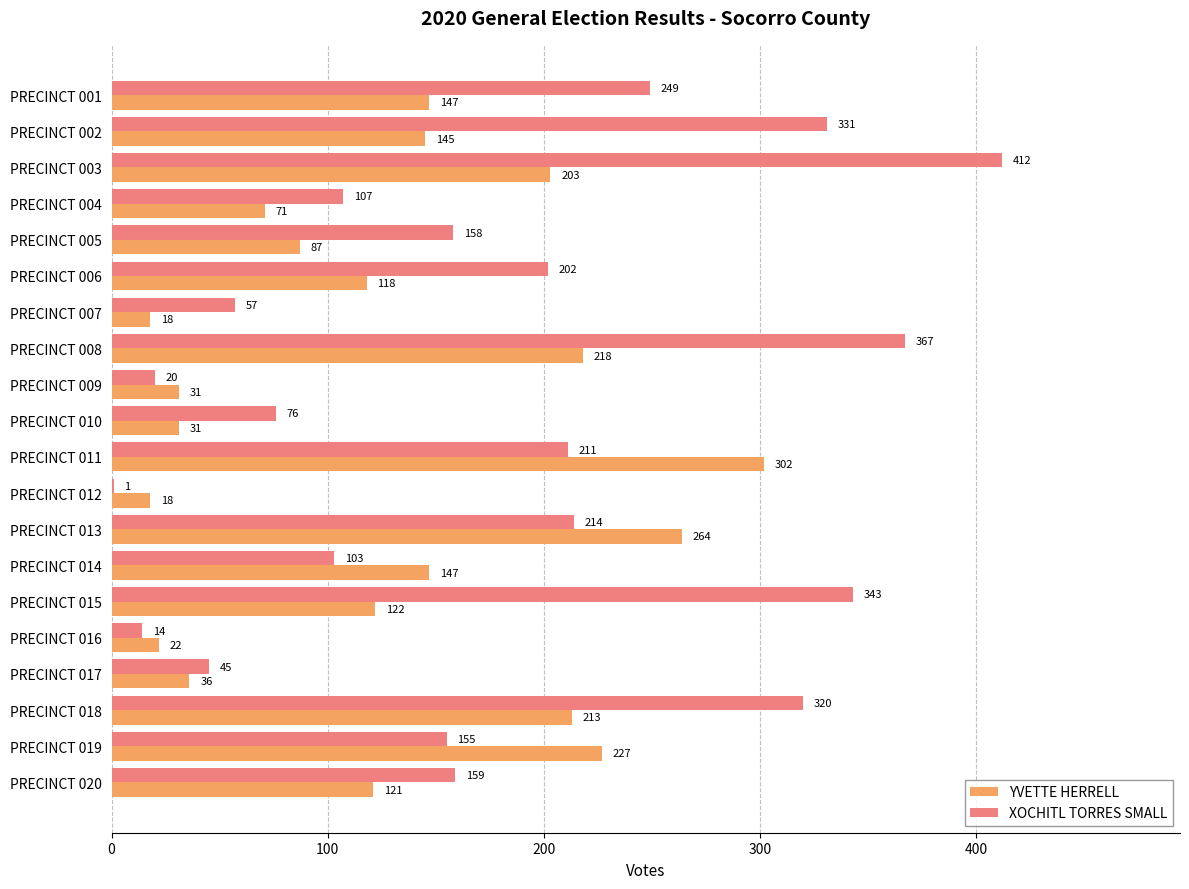

What value does the YVETTE HERRELL series have at PRECINCT 019, to the nearest 5?

225